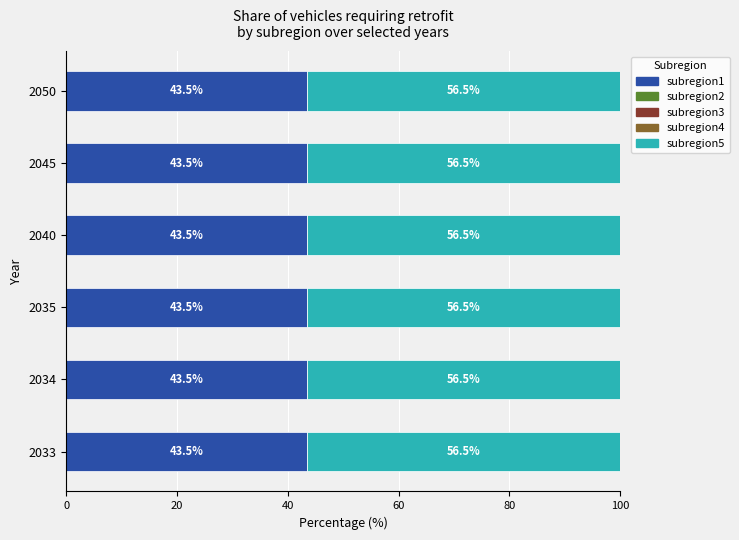

How many categories are shown in the chart?

6